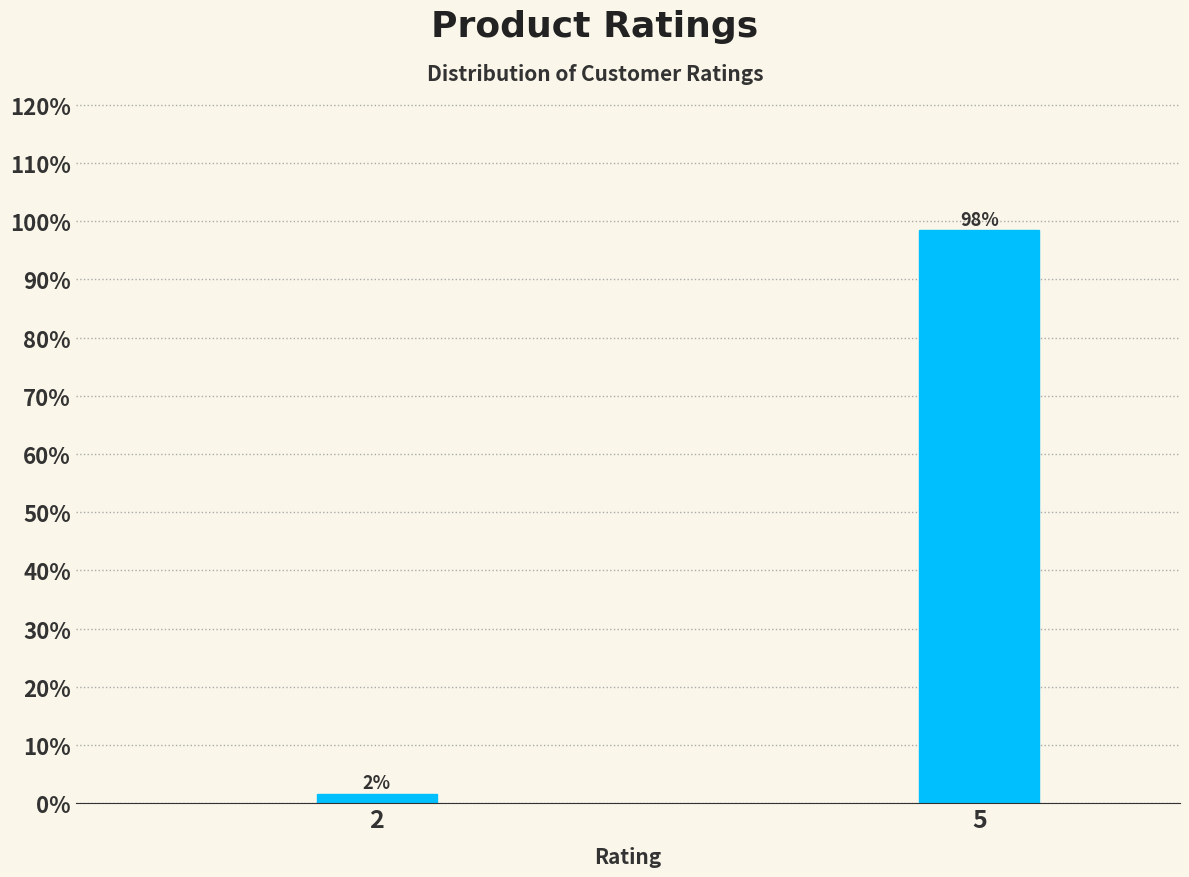

Rank the categories by value from highest to lowest.

5, 2